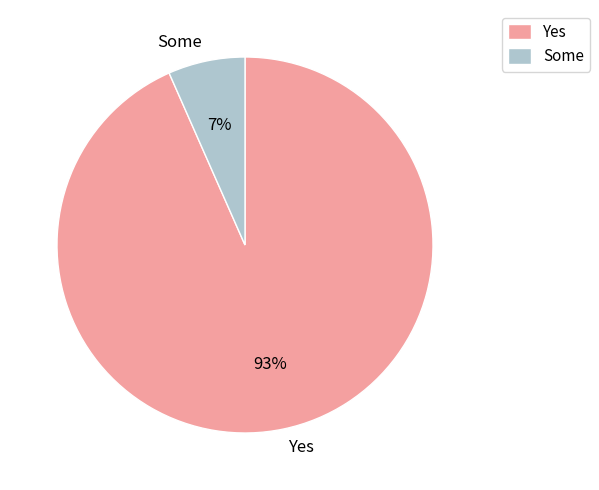

To the nearest percent, what percentage of the pie is Yes?

93%